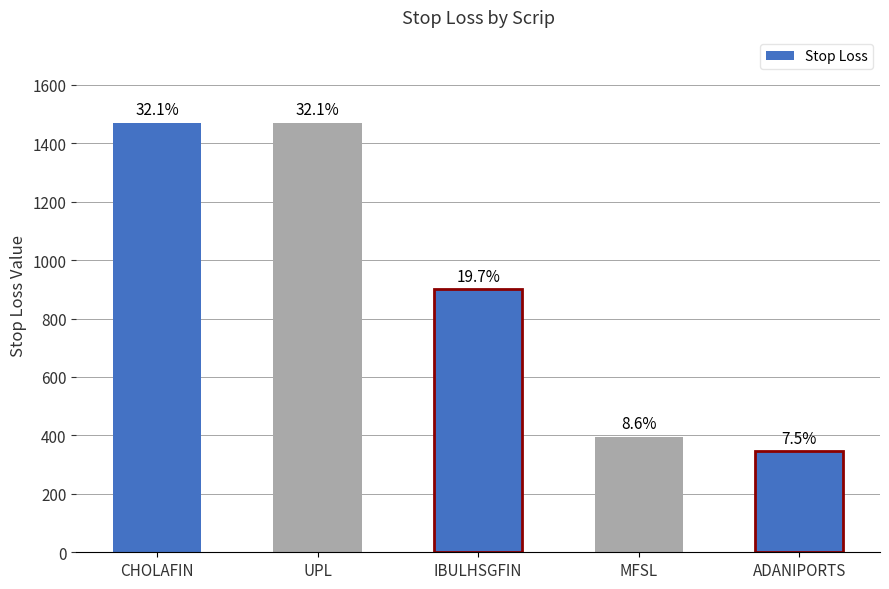

What position from the left is MFSL?

4